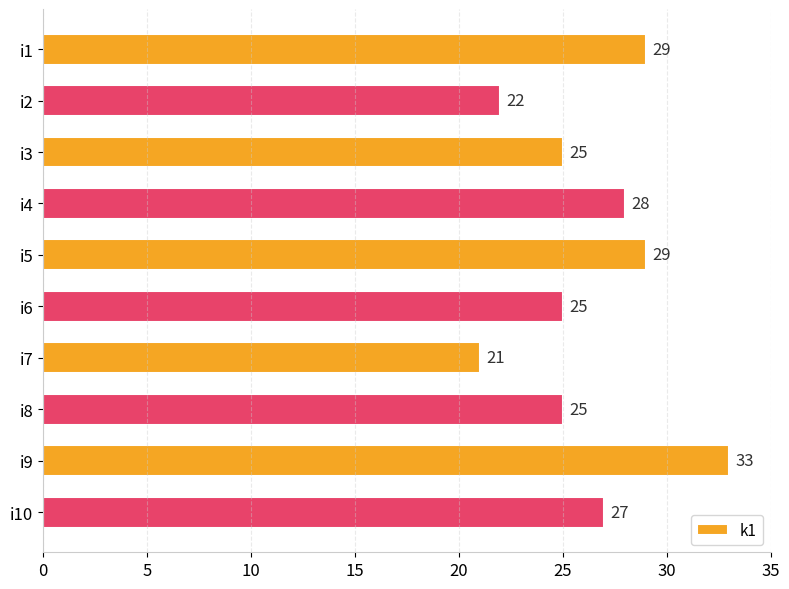

True or false: the data shows 13 at i5.

False